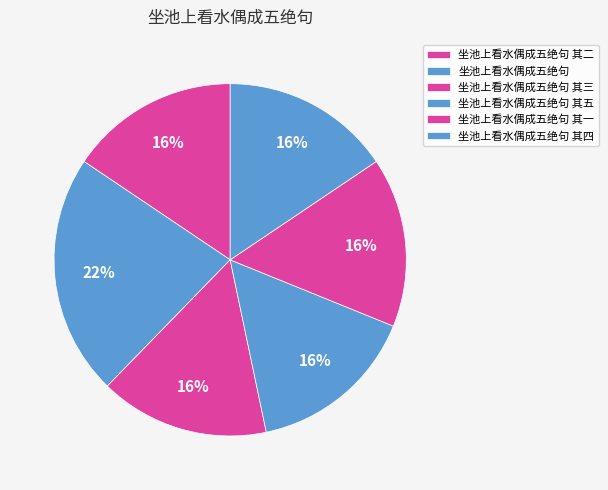

Which slice is the largest?

坐池上看水偶成五绝句